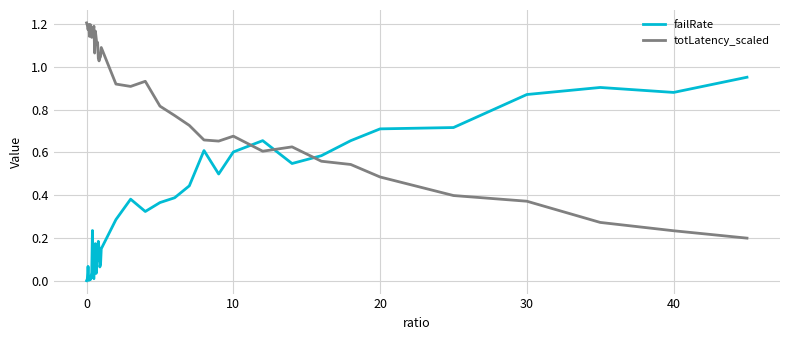

Which series has the largest range (max minus min)?

totLatency_scaled